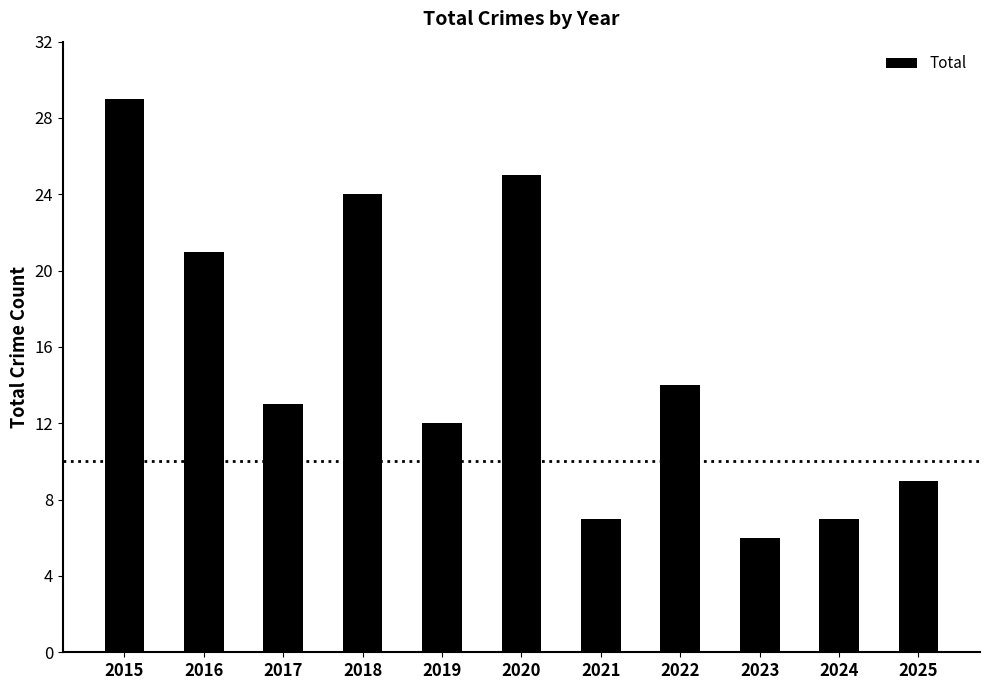

What is the value of the 3rd bar from the left?

13